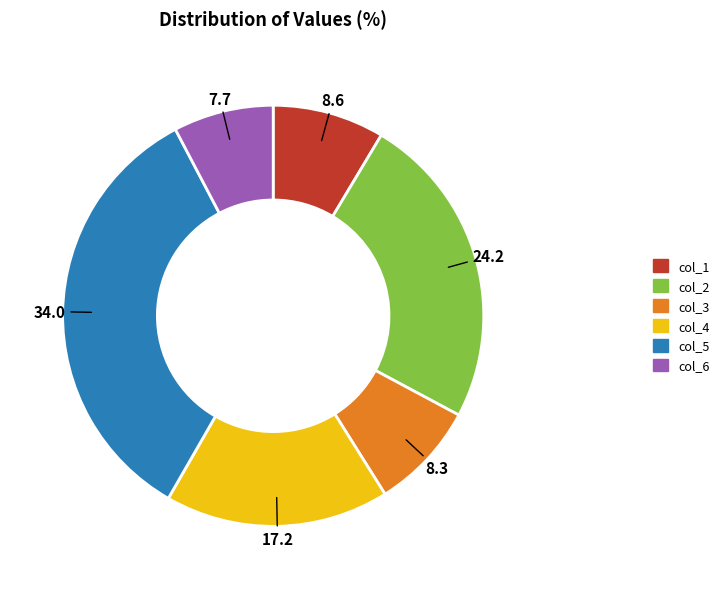

Is there any slice that represents more than half of the pie?

No